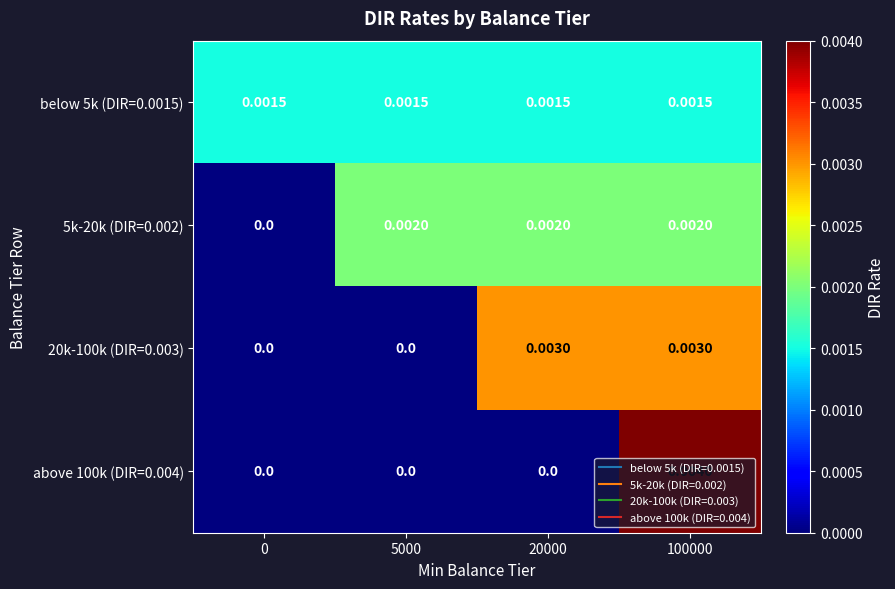

Is the value of below 5k (DIR=0.0015) at 5000 greater than the value of above 100k (DIR=0.004) at 5000?

Yes